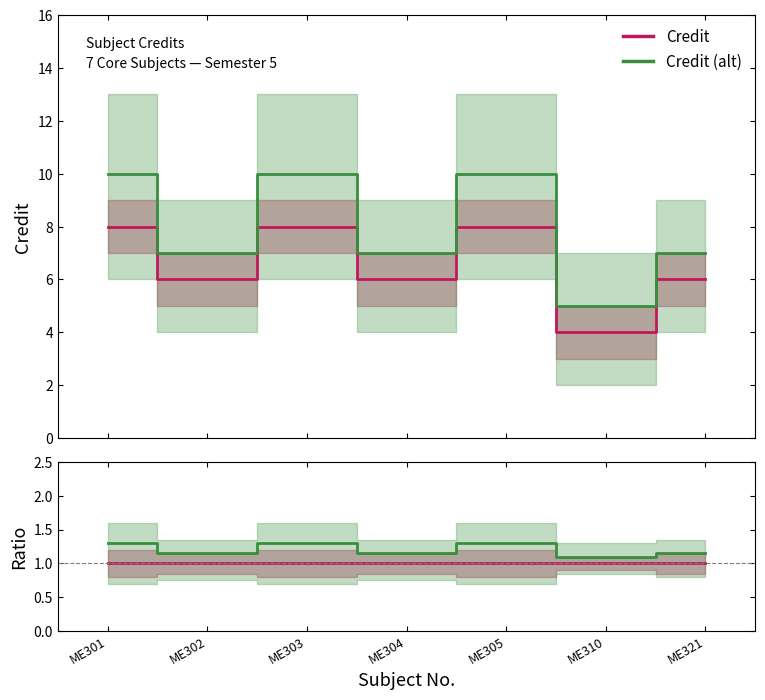

Does the chart display data point markers on the line(s)?

No